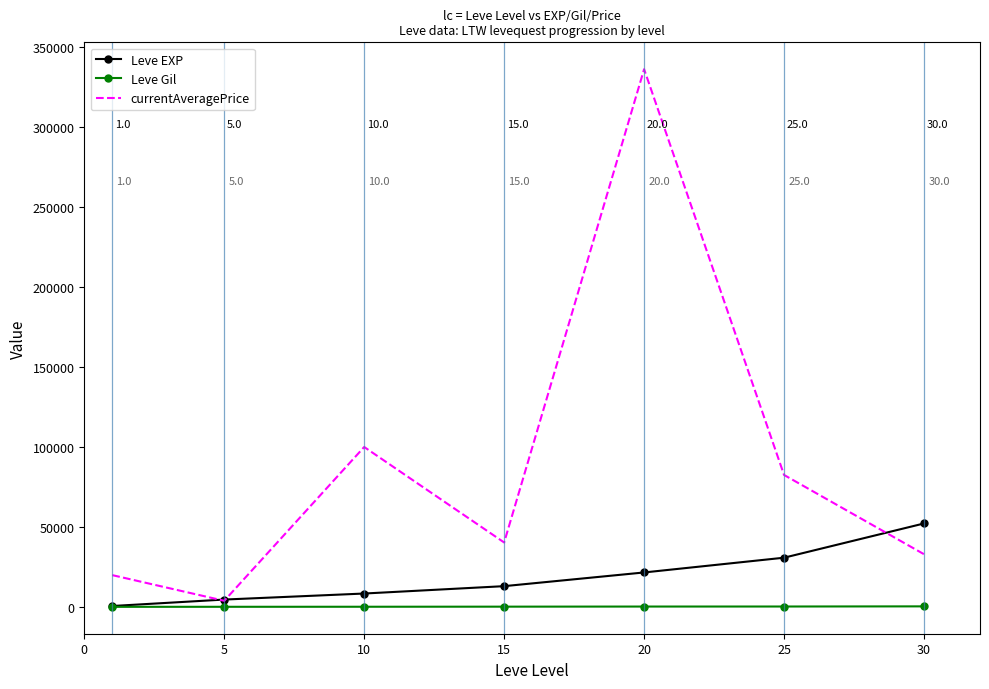

How many interior local peaks does the currentAveragePrice series have?

2